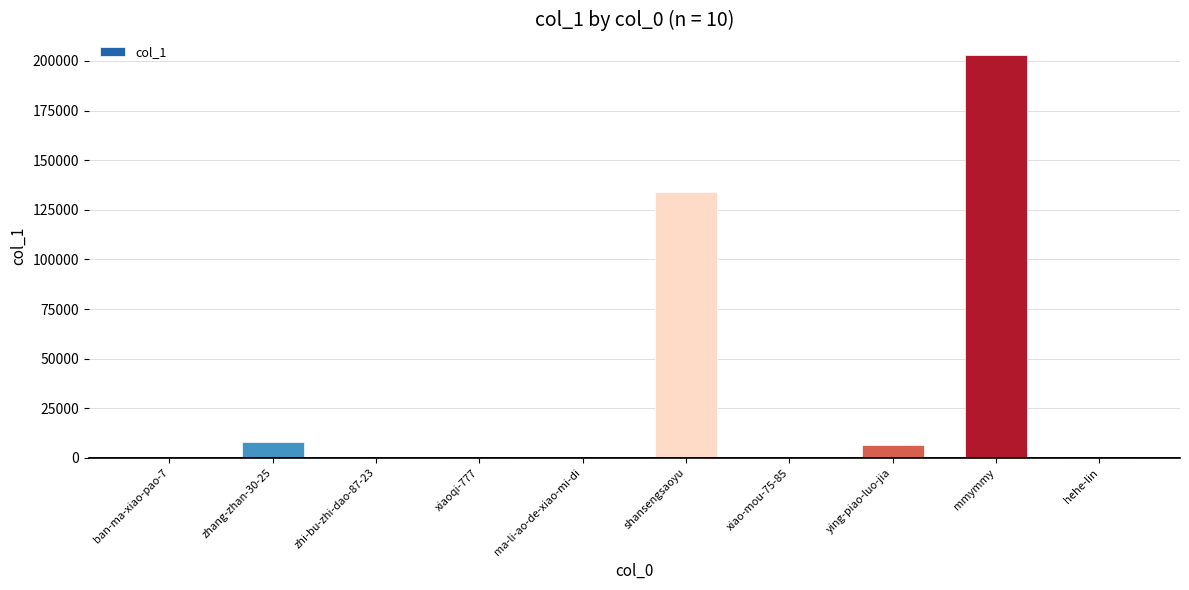

The value at mmymmy is 203197. True or false?

True